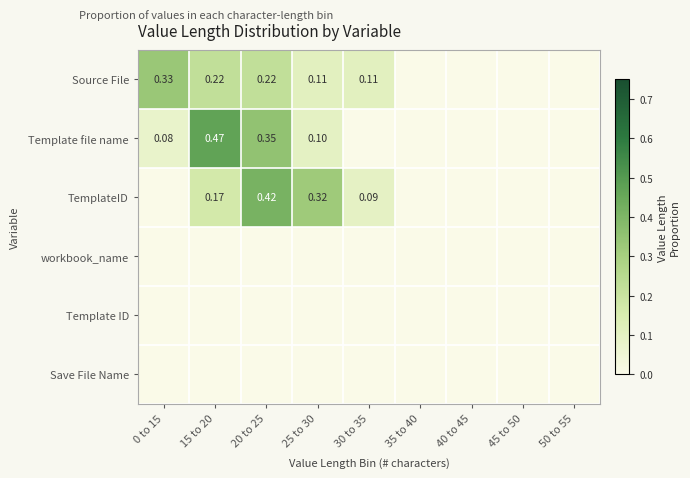

Which category has the lowest value across all series?

35 to 40